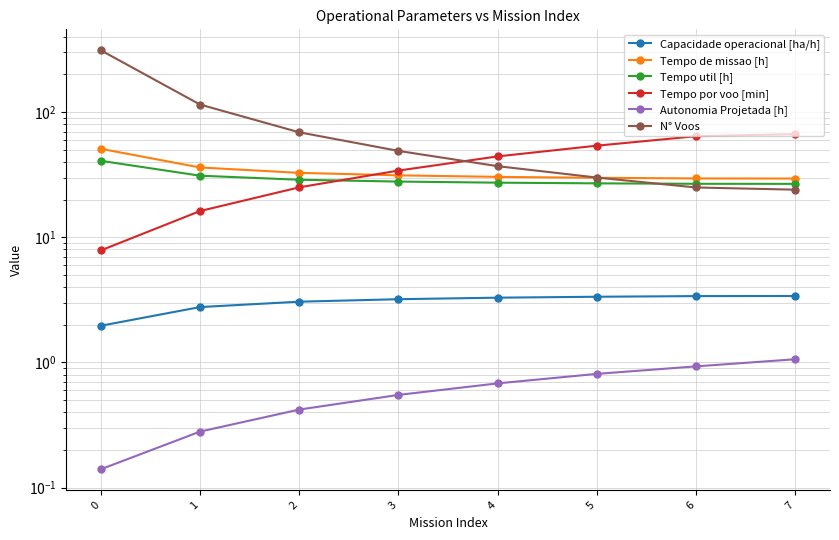

What is the sum of all Capacidade operacional [ha/h] values?

24.4